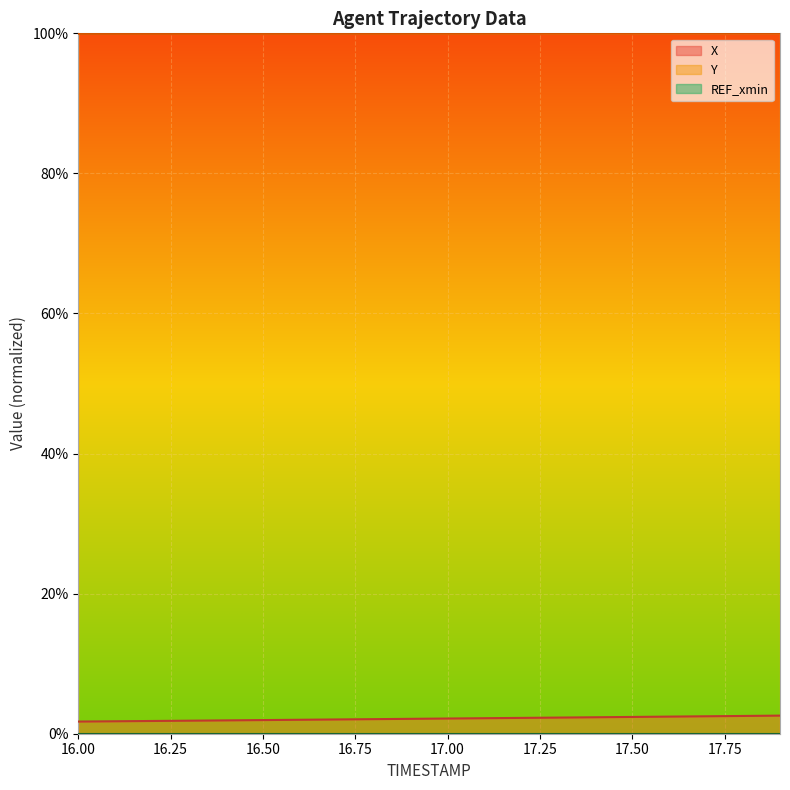

What is the spread (max minus min) of values at 17.4?

1.0